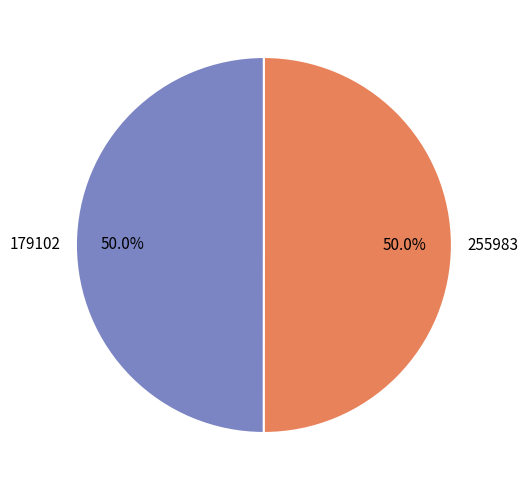

Approximately how many times larger is the value at 255983 compared to 179102?

1.0